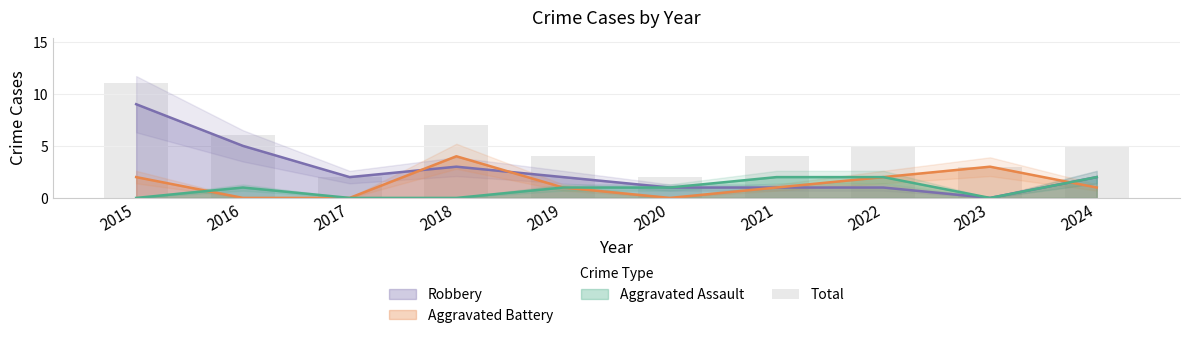

What is the sum of the values at 2023 and 2024?

8